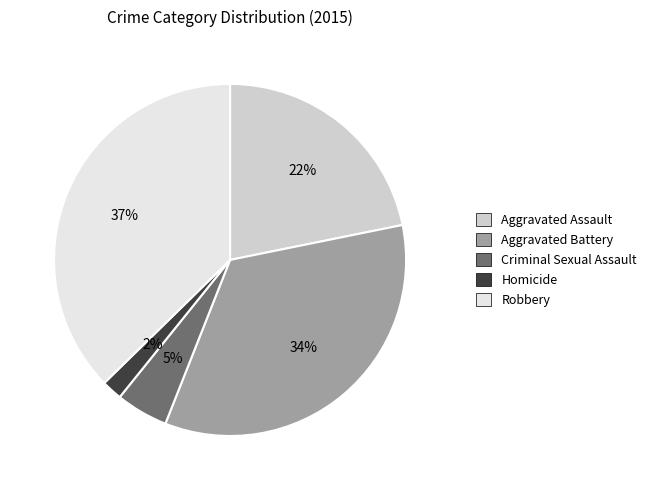

Which category has the smallest portion of the pie?

Homicide